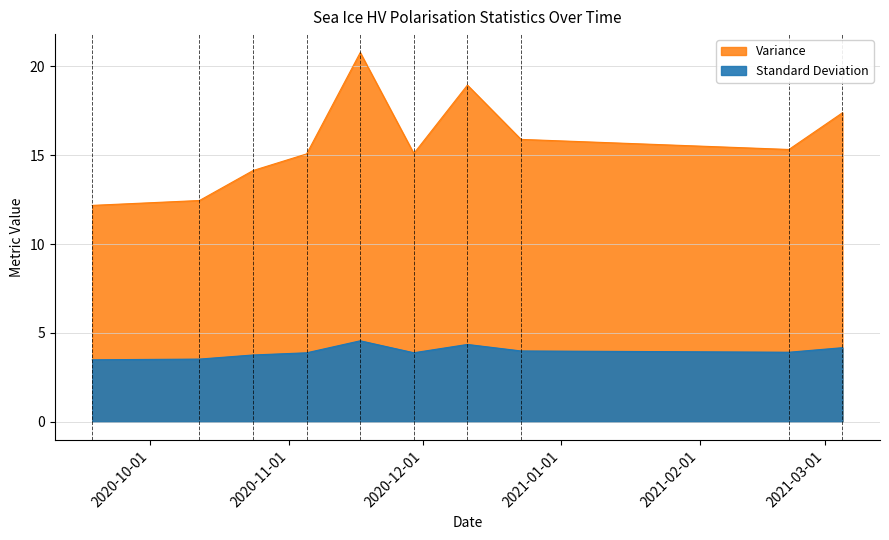

True or false: Variance and Standard Deviation cross at least once.

False